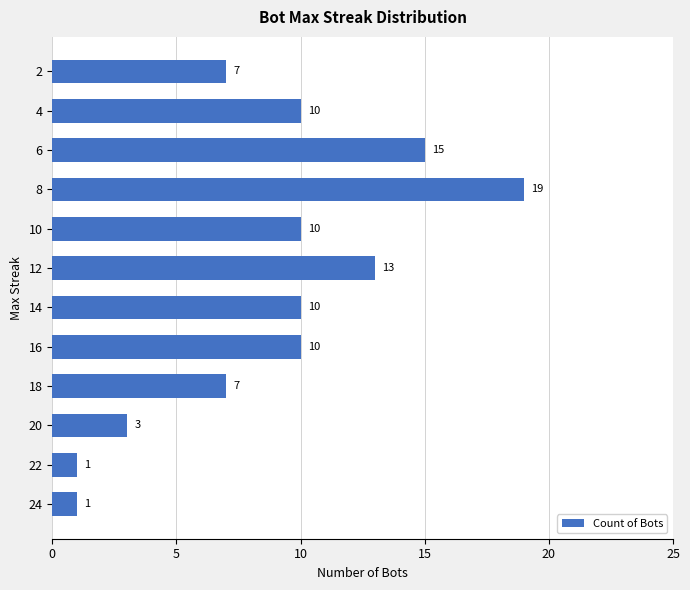

What is the difference between the maximum and second lowest values?

18